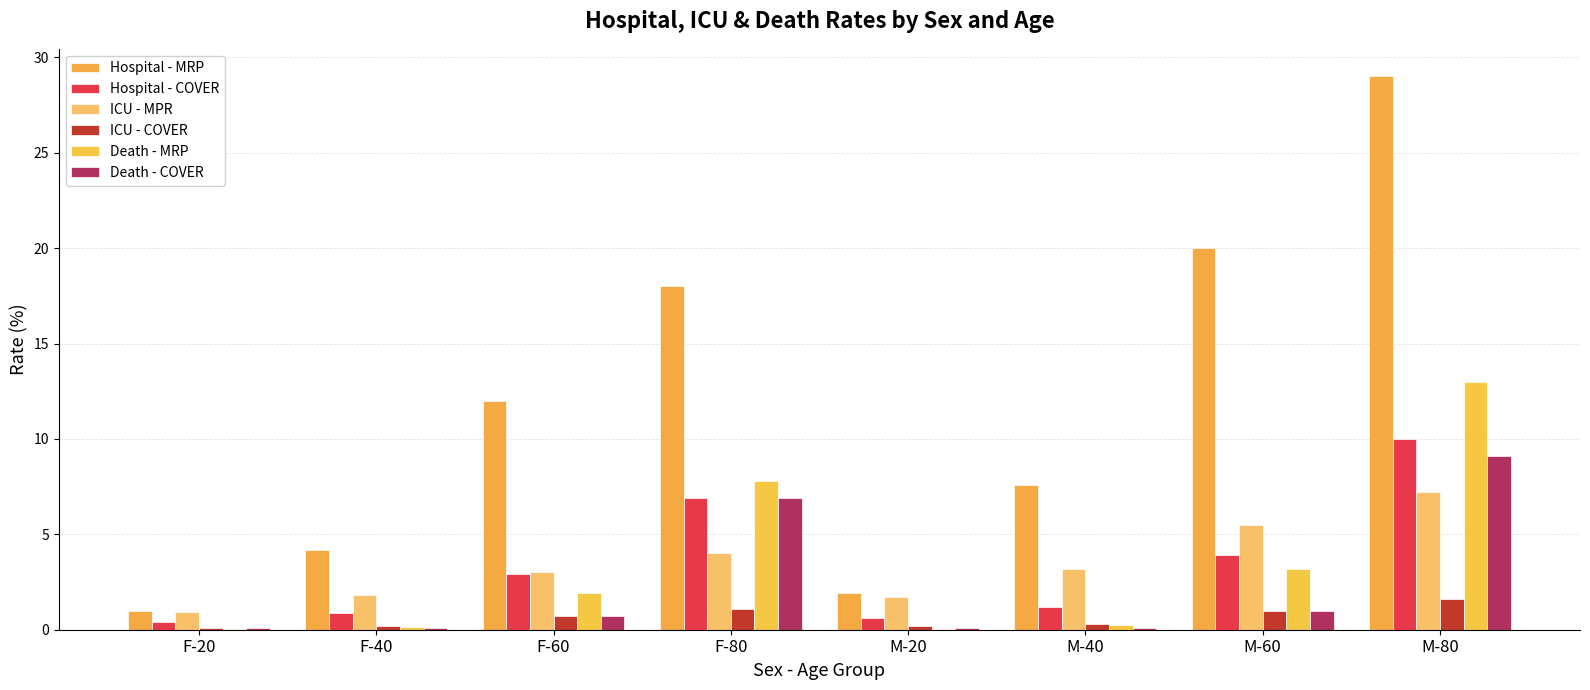

How many data points does each series have?

8